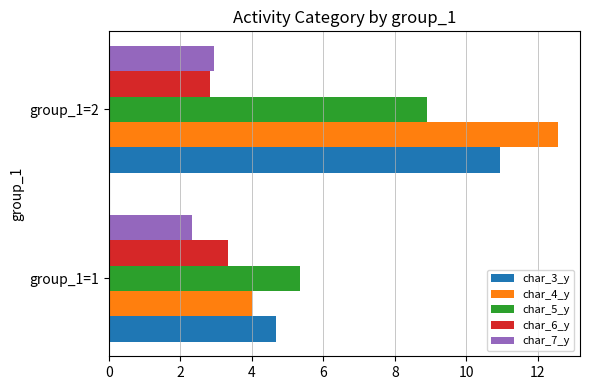

At which label is char_6_y closest to 3?

group_1=2